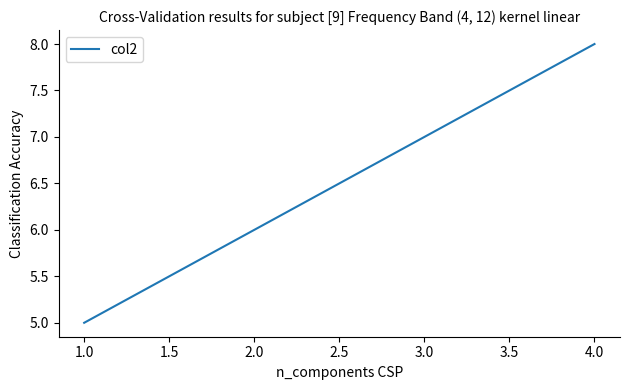

Approximately how many times larger is the value at 1.0 compared to 4.0?

0.6